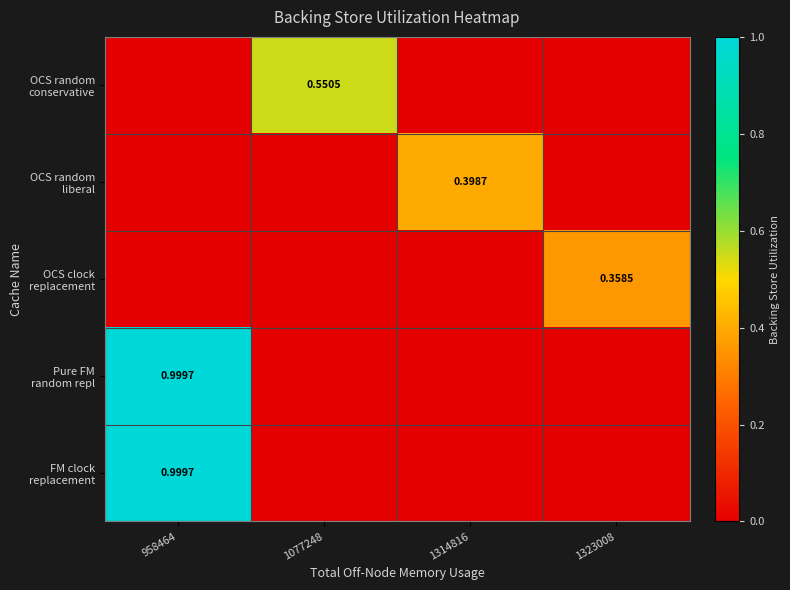

At 1323008, list the series in order from largest to smallest.

OCS clock replacement, OCS random conservative, OCS random liberal, Pure FM random repl, FM clock replacement